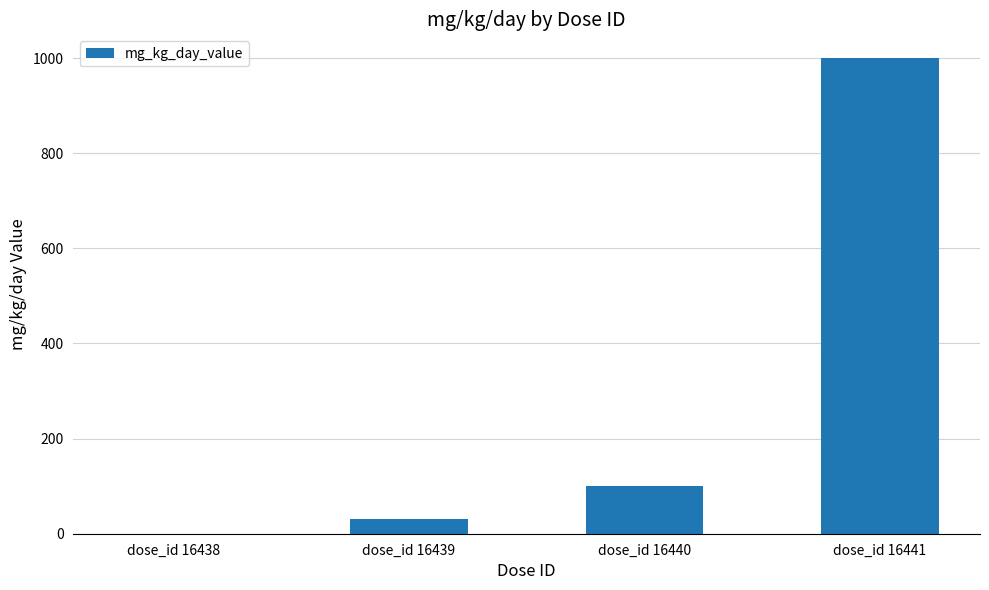

What is the approximate value at dose_id 16439?

30